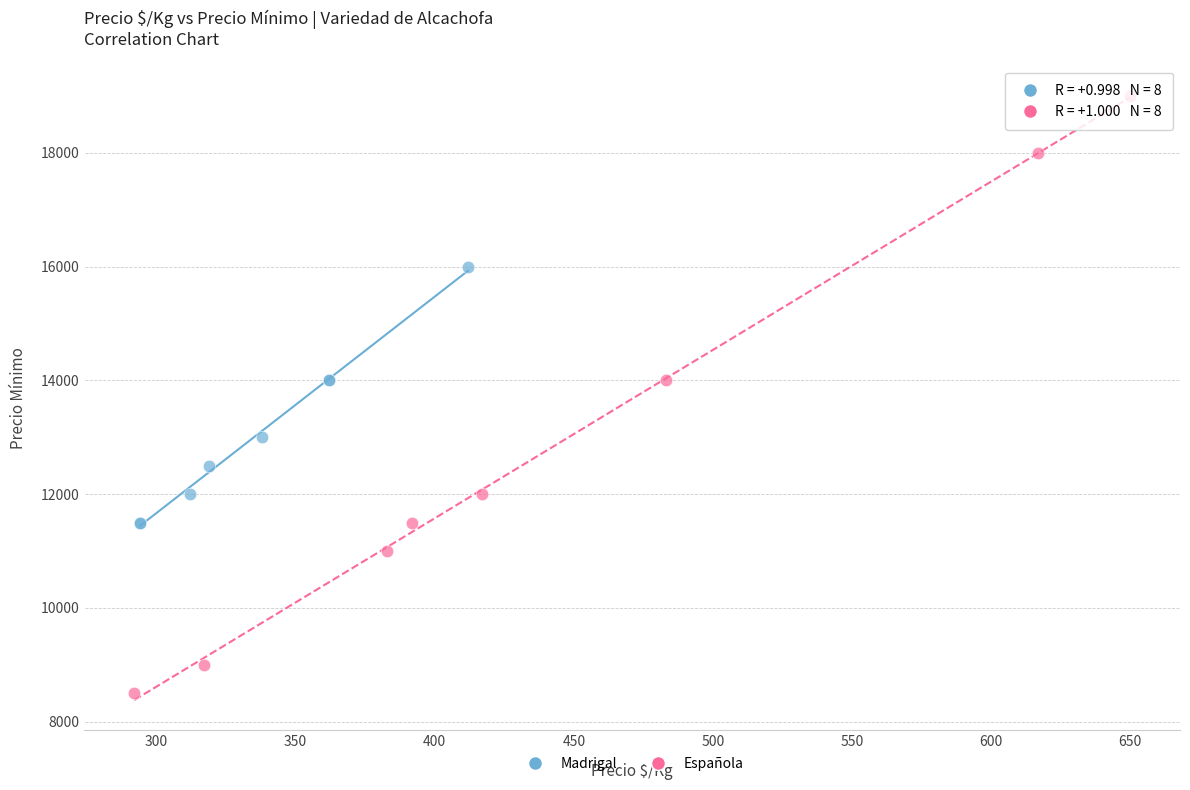

Which series has the largest Y range (max minus min)?

Española